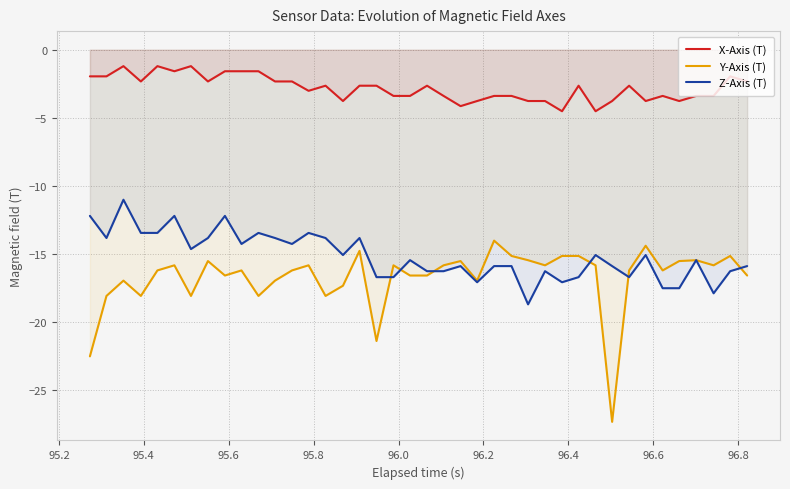

Rank the series by their maximum value, from highest to lowest.

X-Axis (T), Z-Axis (T), Y-Axis (T)